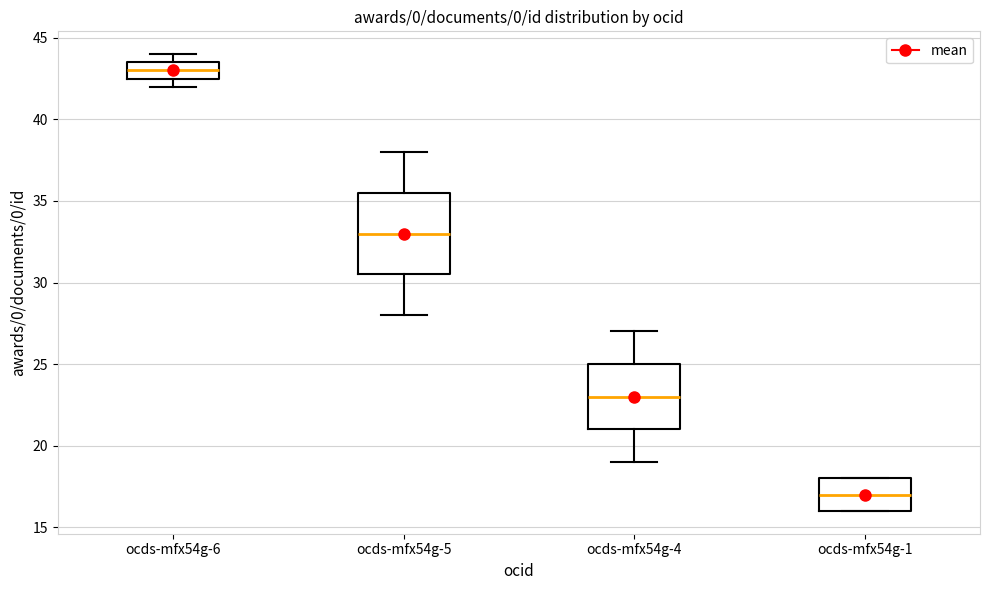

Reading left to right, transcribe this box plot: for each box, give where its median line is, the range the box spans, and where its two whiskers end, as read against the y-axis. The values are not printed on the chart, so give them approximately, as read against the axis.

ocds-mfx54g-6: median 43.0, box 42.5 to 43.5, whiskers 42.0 to 44.0
ocds-mfx54g-5: median 33.0, box 30.5 to 35.5, whiskers 28.0 to 38.0
ocds-mfx54g-4: median 23.0, box 21.0 to 25.0, whiskers 19.0 to 27.0
ocds-mfx54g-1: median 17.0, box 16.0 to 18.0, whiskers 16.0 to 18.0